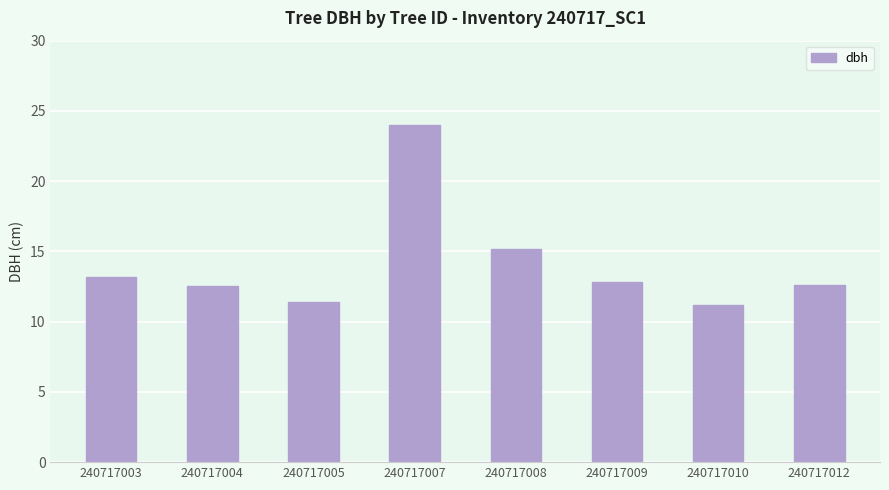

What is the approximate value at 240717010?

11.2